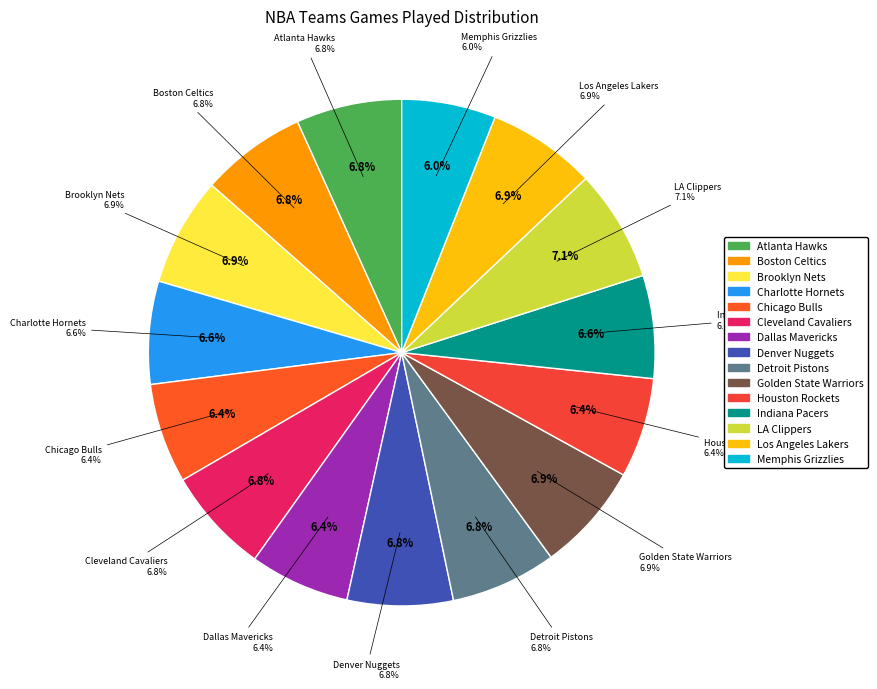

Rank the categories by value from highest to lowest.

LA Clippers, Brooklyn Nets, Golden State Warriors, Los Angeles Lakers, Atlanta Hawks, Boston Celtics, Cleveland Cavaliers, Denver Nuggets, Detroit Pistons, Charlotte Hornets, Indiana Pacers, Chicago Bulls, Dallas Mavericks, Houston Rockets, Memphis Grizzlies